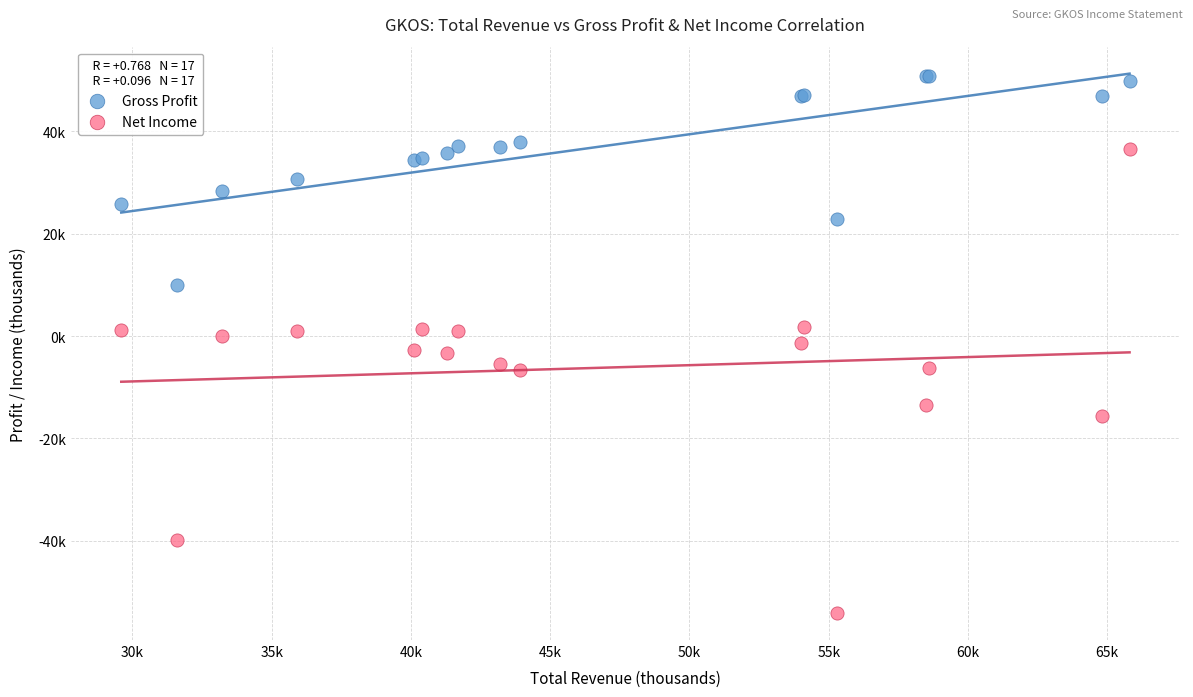

Which series reaches the minimum Y coordinate?

Net Income